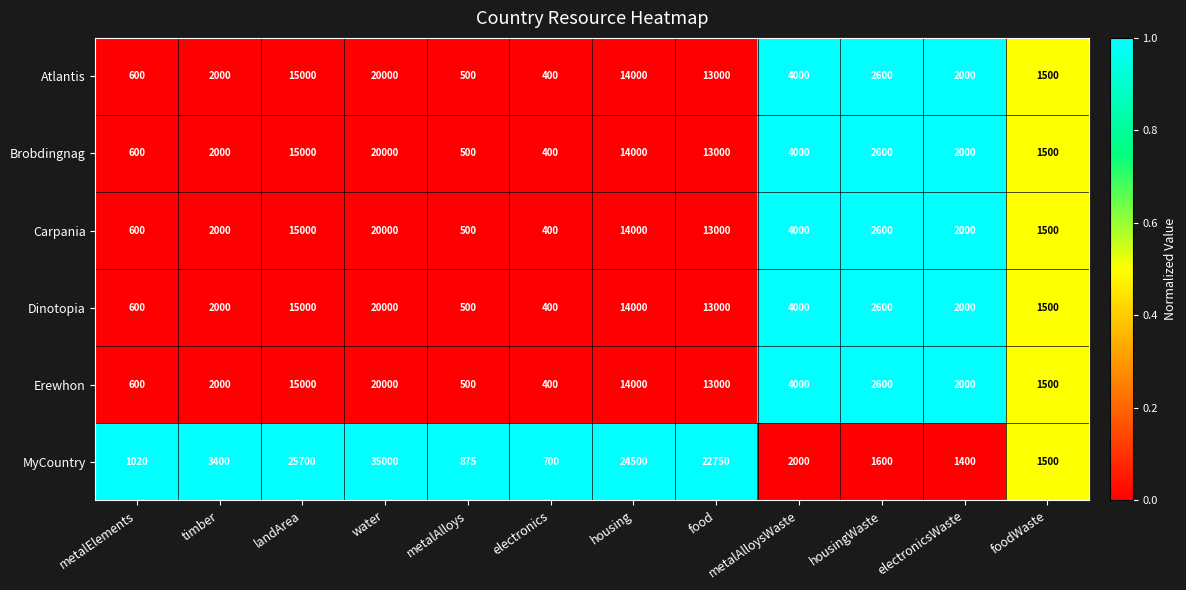

What is the total value across all series at housing?

94500